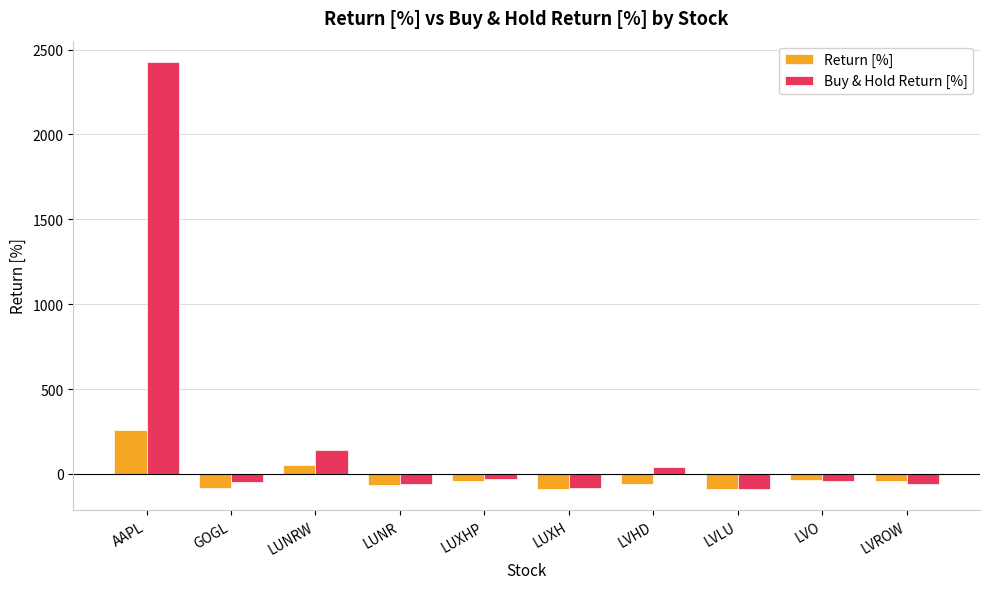

What is the greatest value displayed?

2426.7